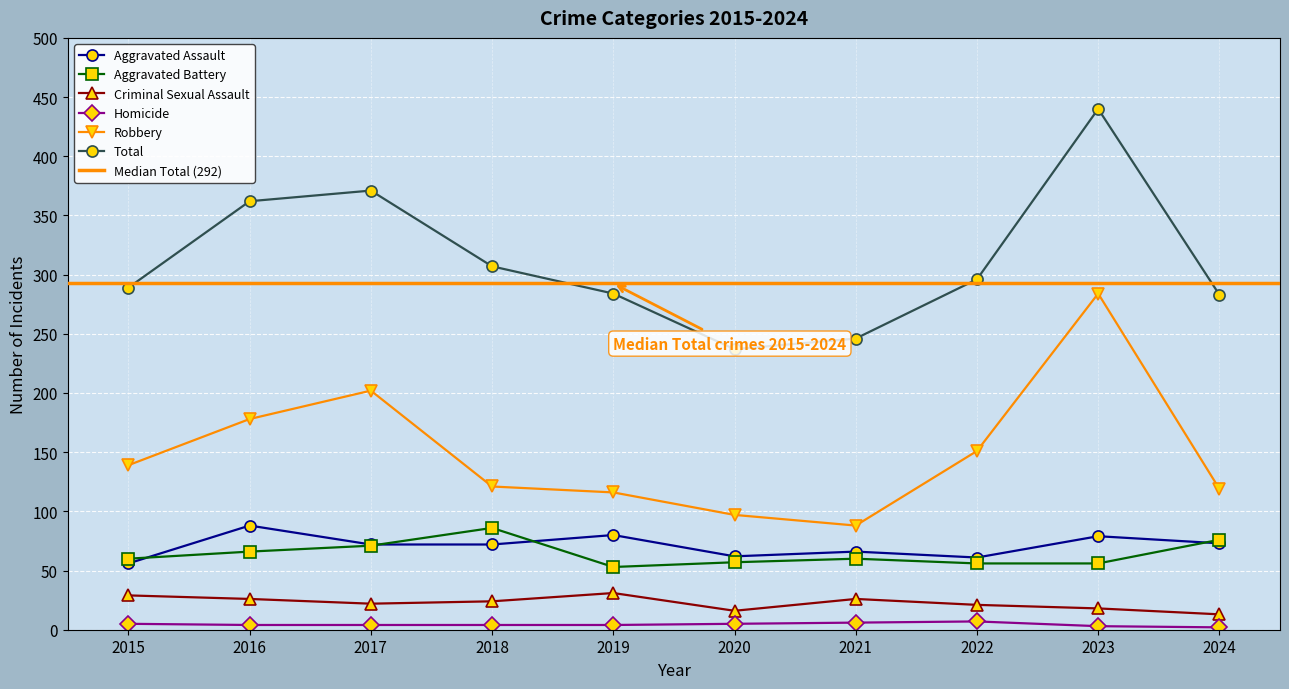

Rank the series at 2017 from highest to lowest value.

Total, Robbery, Aggravated Assault, Aggravated Battery, Criminal Sexual Assault, Homicide